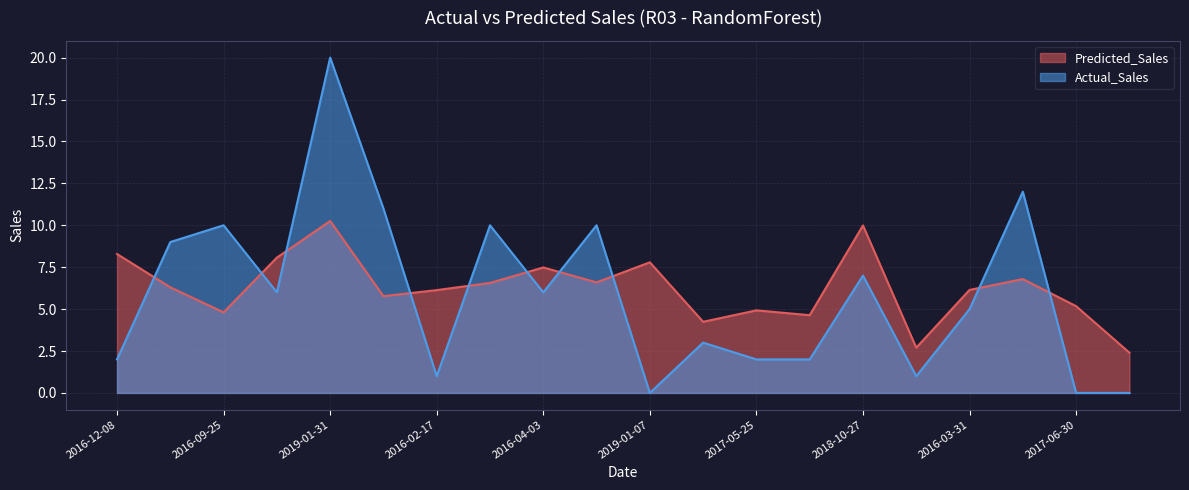

Between 2016-12-08 and 2014-08-11, which series saw the biggest shift?

Predicted_Sales